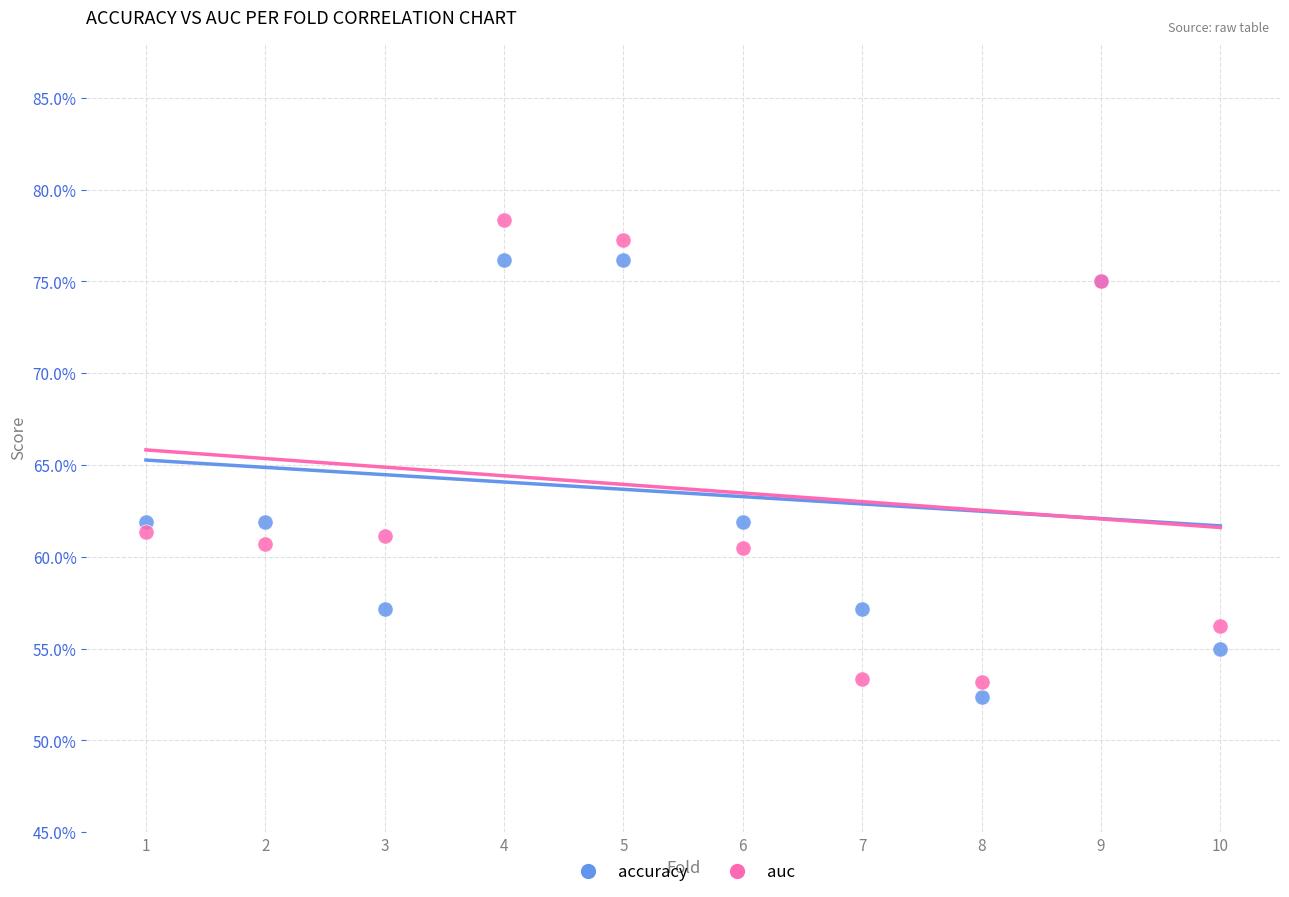

What are all the series names shown in the legend?

accuracy, auc